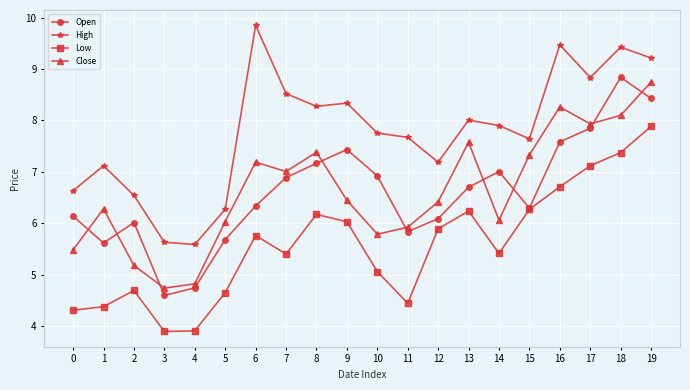

At which category is the sum across all series the highest?

19